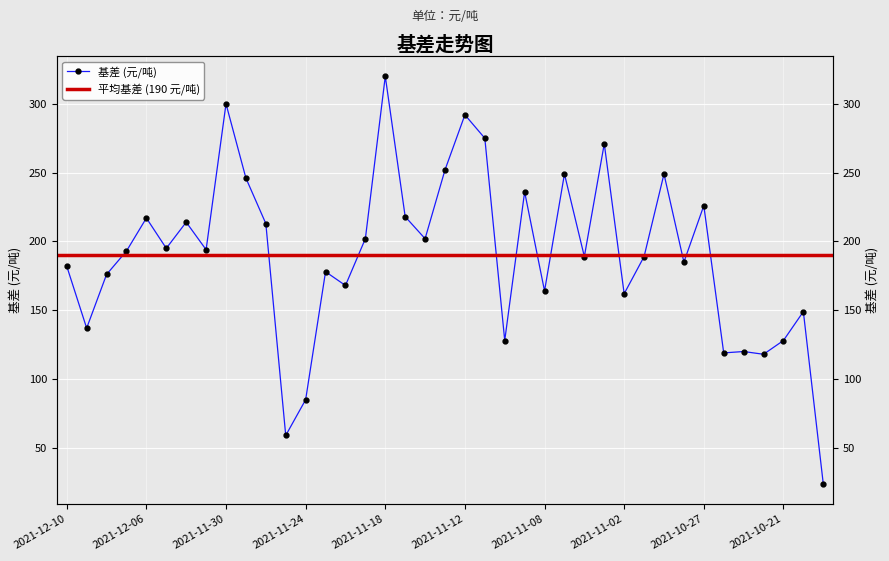

What is the value of the 30th point from the left?

189